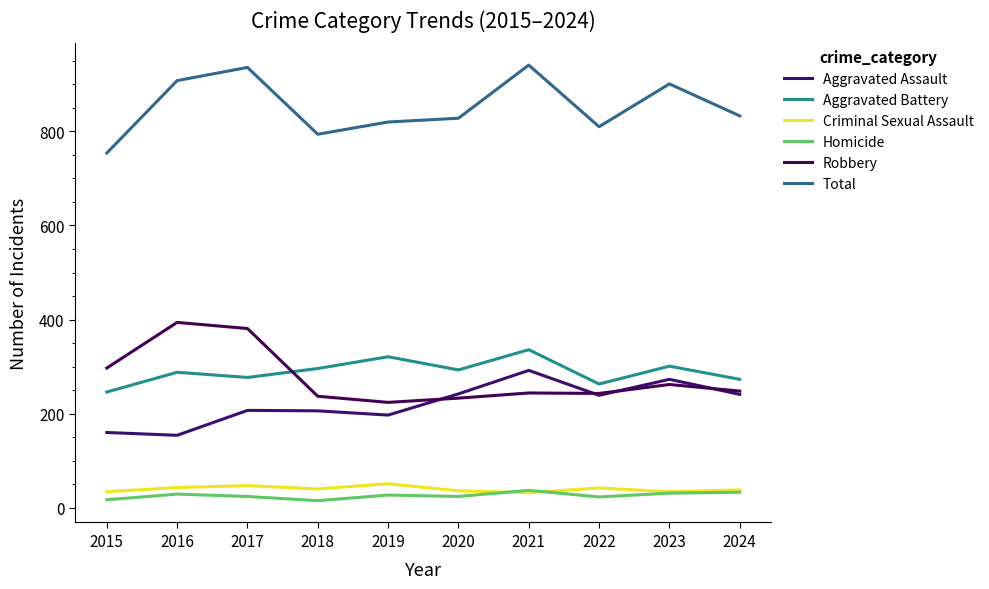

Is this an area chart (filled region under the line)?

No